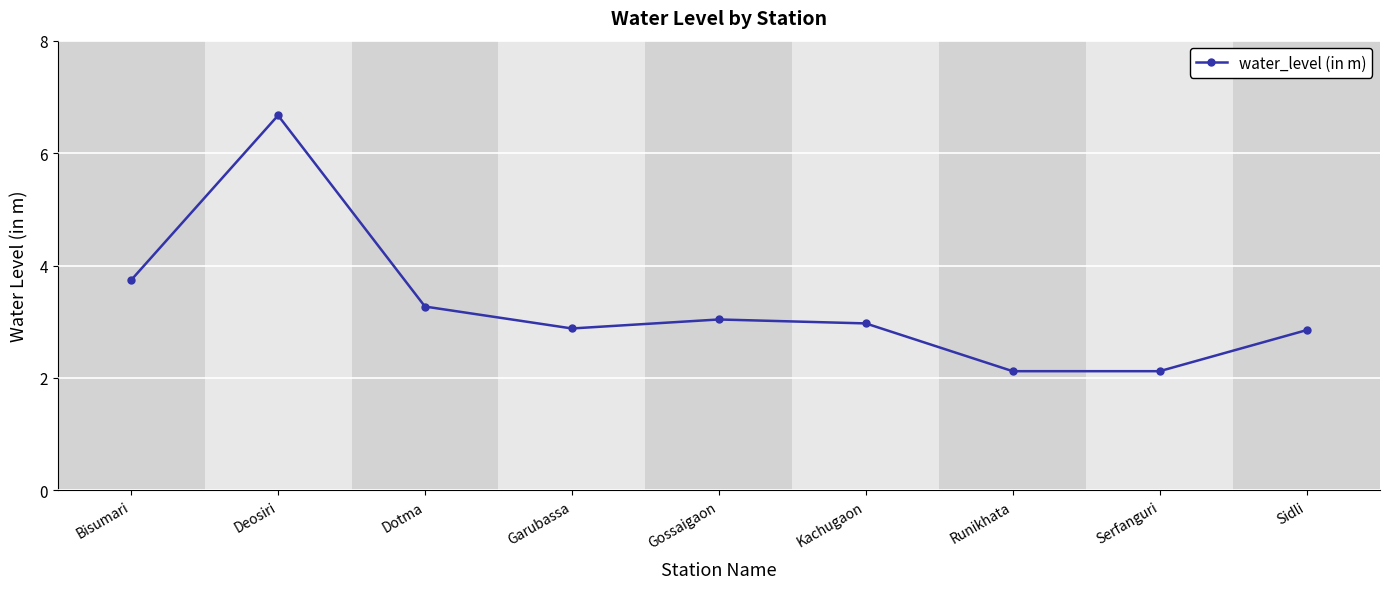

Where is the data nearest to the value 4?

Bisumari